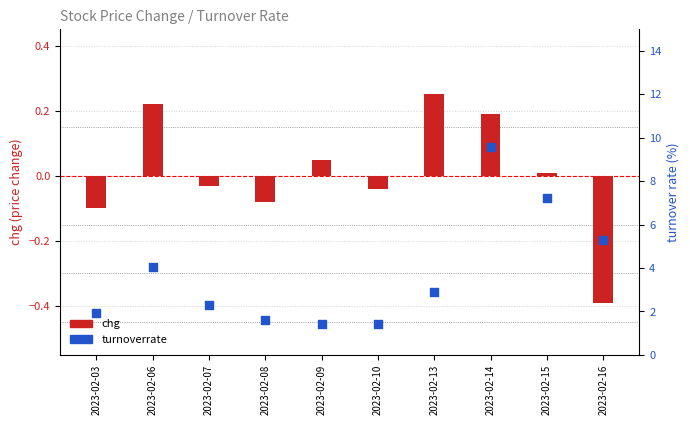

Is the value of turnoverrate at 2023-02-15 greater than the value of chg at 2023-02-16?

Yes